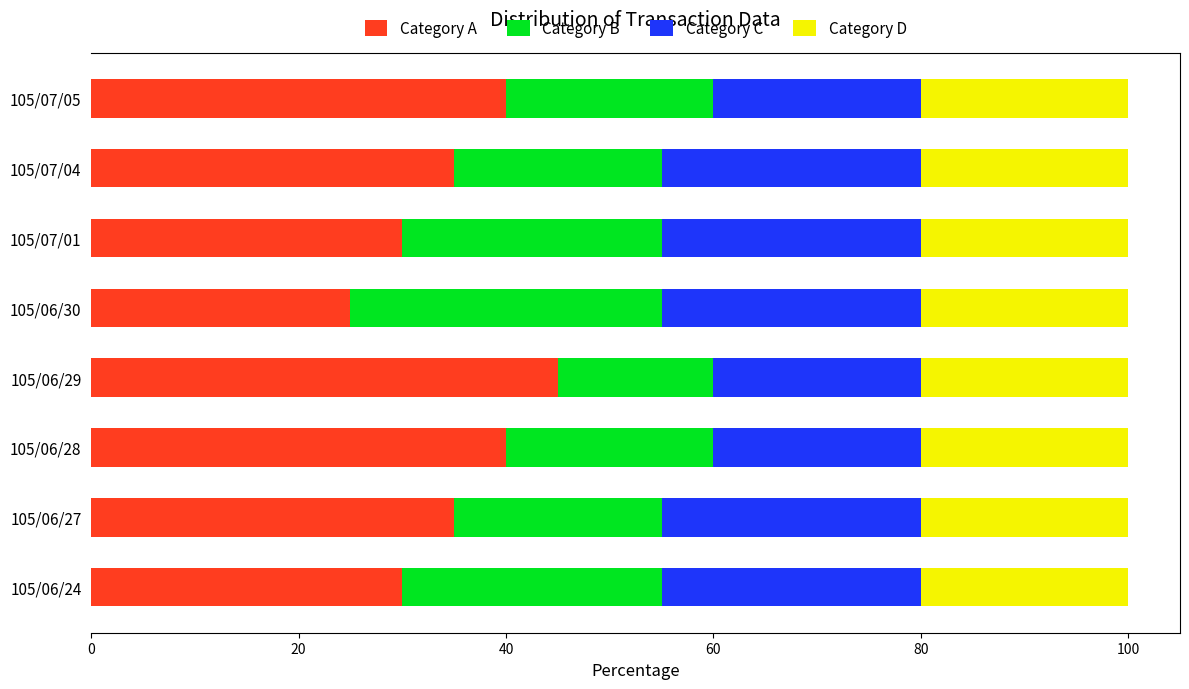

Which category has the highest value in the Category A series?

105/06/29